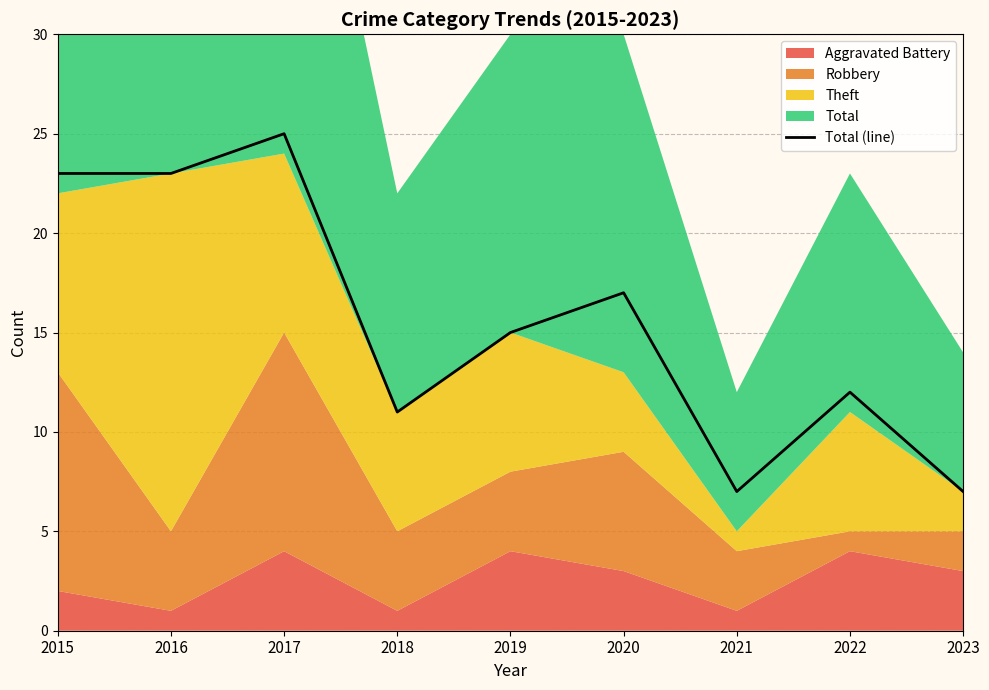

Does the chart display data point markers on the line(s)?

No